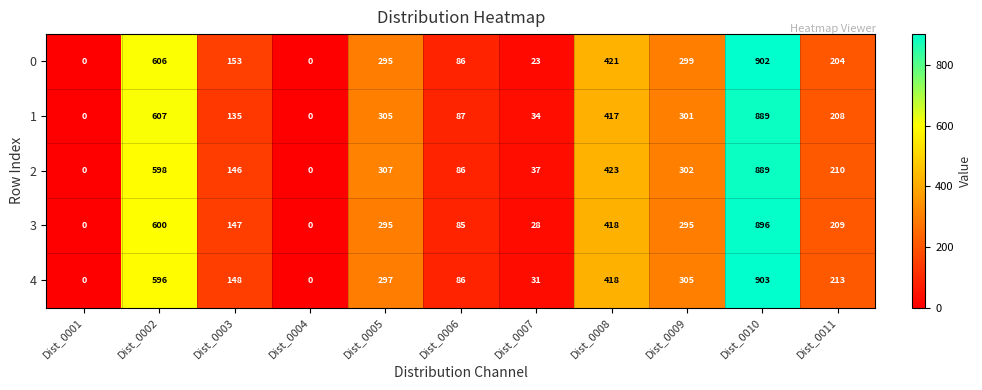

What is the approximate value of 2 at Dist_0006, to the nearest 100?

100